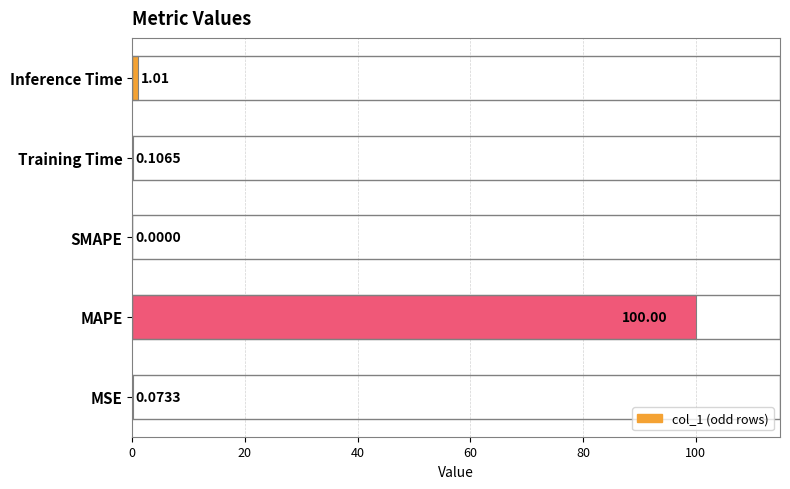

Count the number of data series in this chart.

1